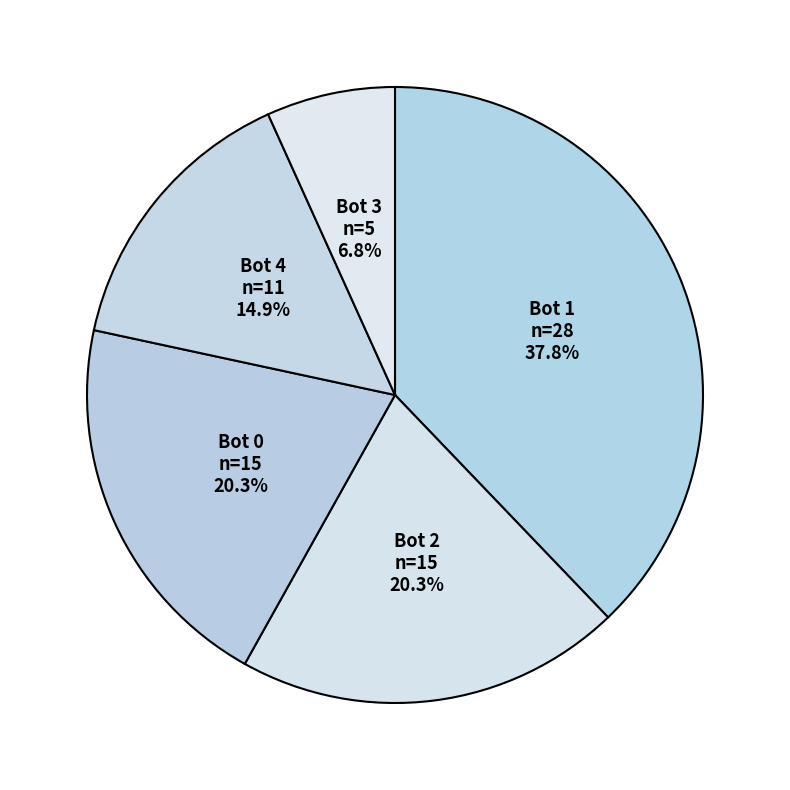

Is there a majority slice in this chart?

No